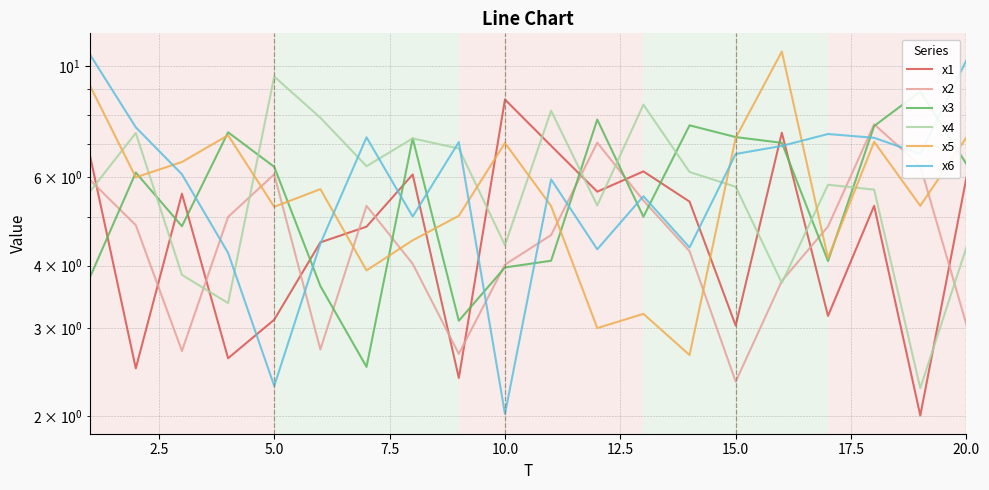

What is the difference between the highest and lowest values at 7.5?

4.8